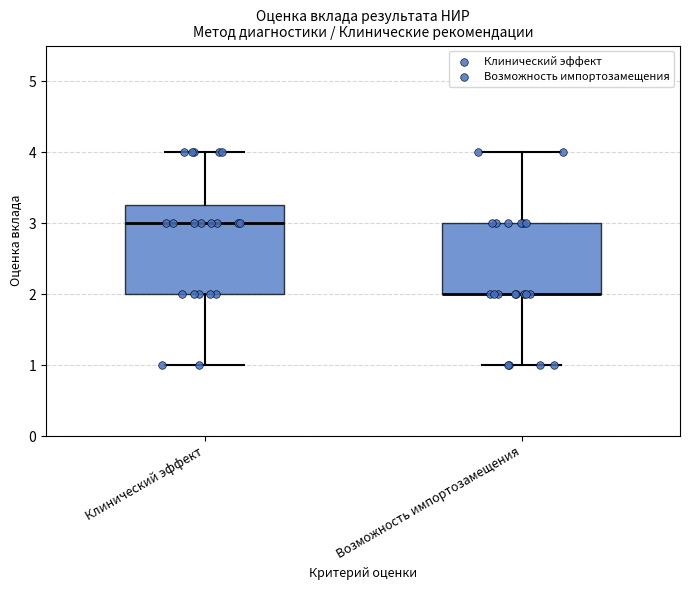

Which box is the tallest, from its lower edge to its upper edge?

Клинический эффект